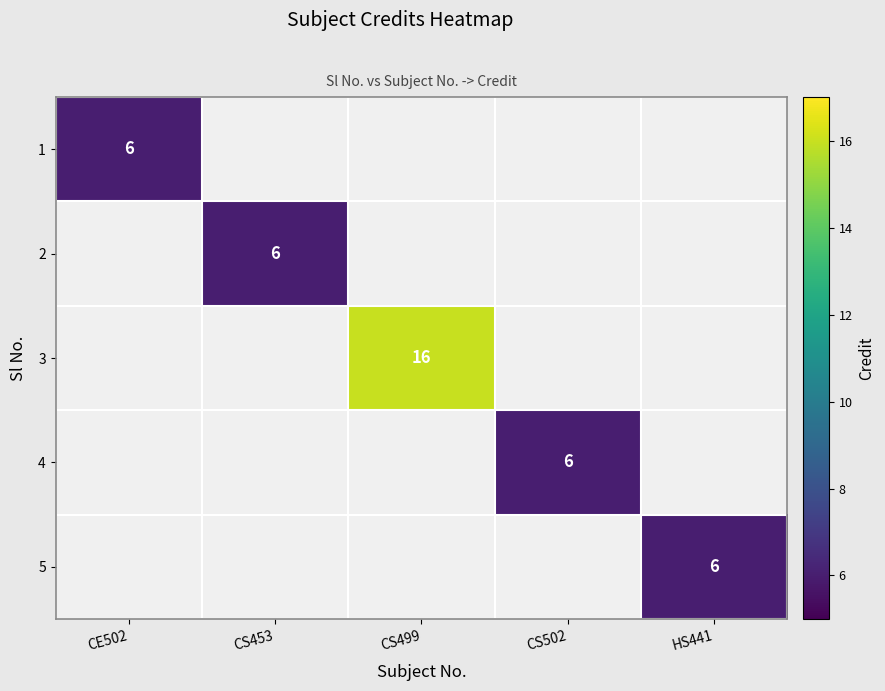

The 1 series shows 6 at CE502. True or false?

True